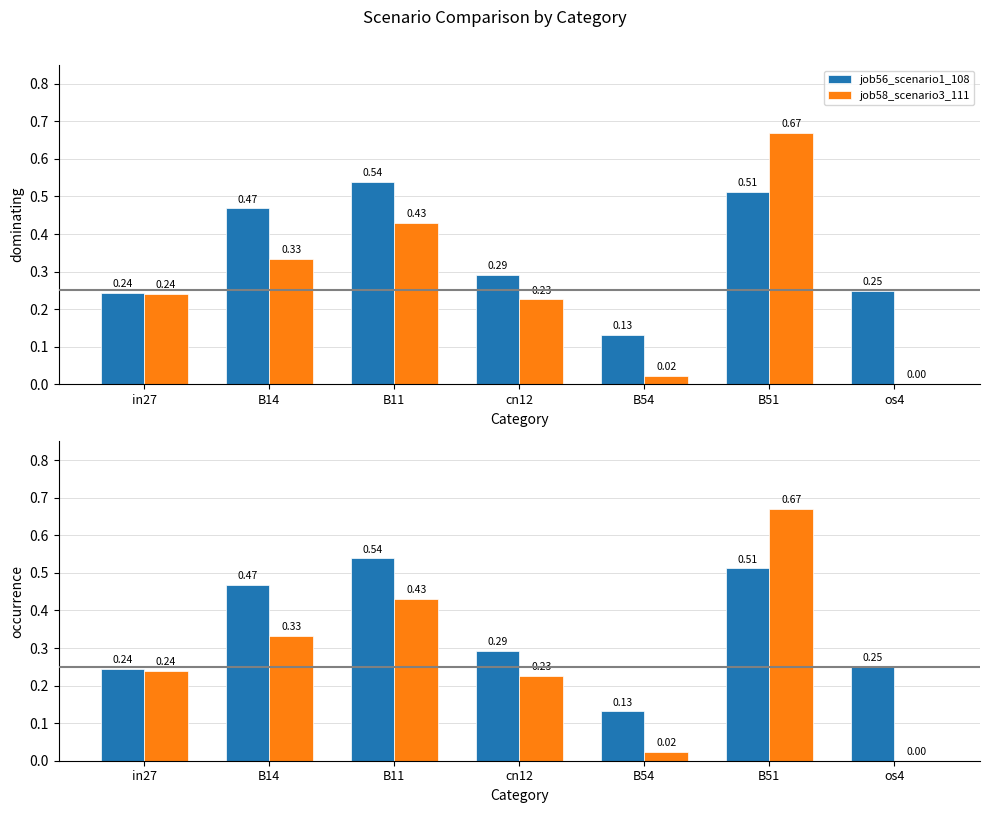

Rank the series by their maximum value, from highest to lowest.

job58_scenario3_111, job56_scenario1_108